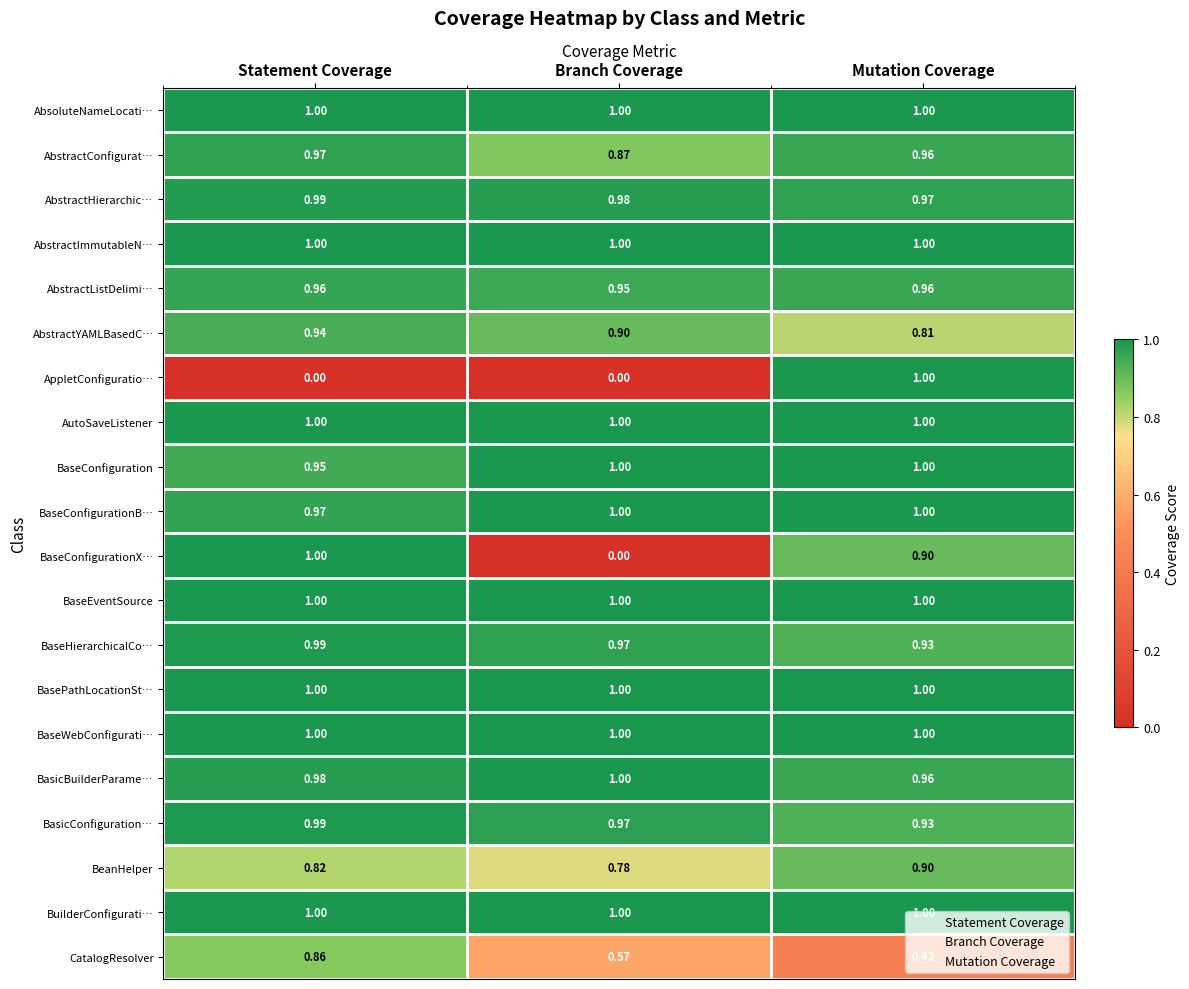

Which category has the lowest value in the BaseHierarchicalCo… series?

Mutation Coverage